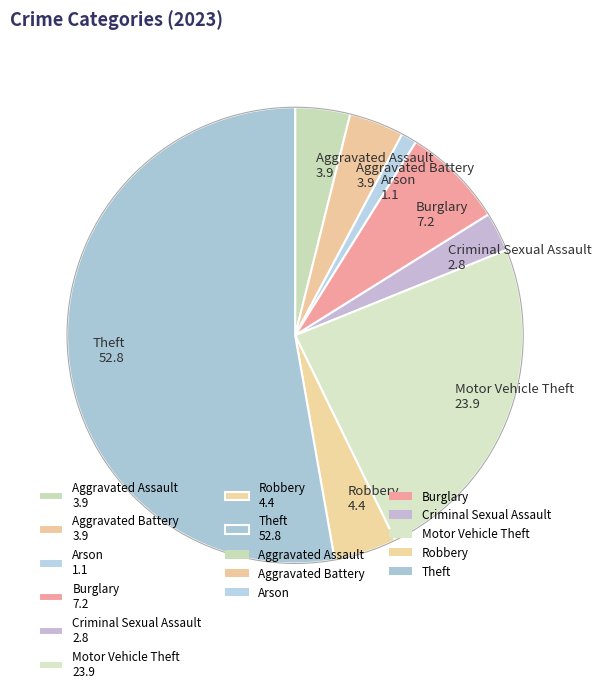

How many slices are in this pie chart?

8